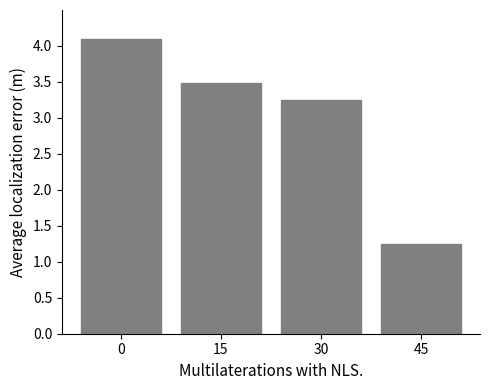

True or false: the data shows 0.8 at 45.

False